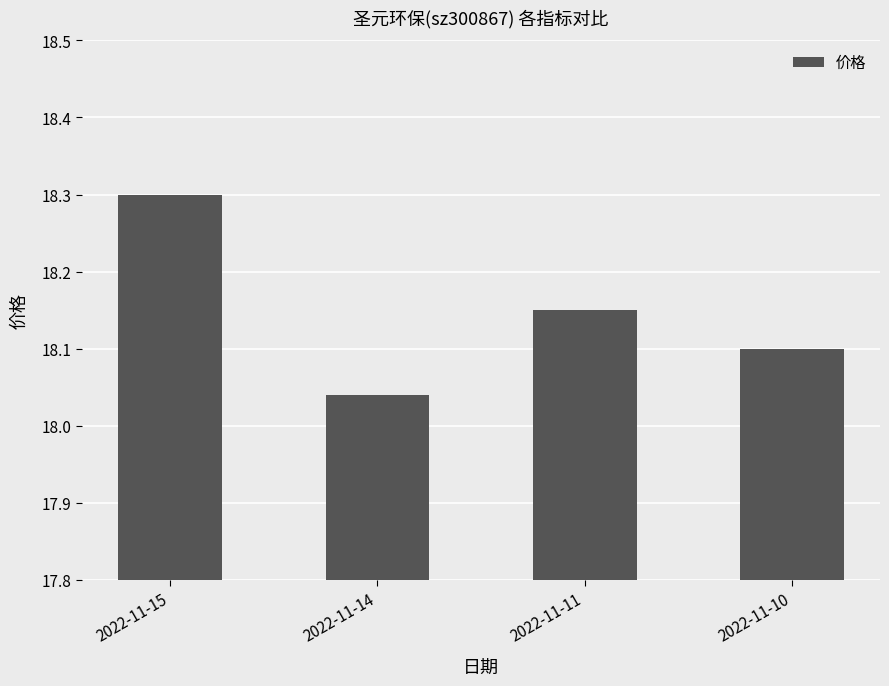

Rank the categories by value from lowest to highest.

2022-11-14, 2022-11-10, 2022-11-11, 2022-11-15